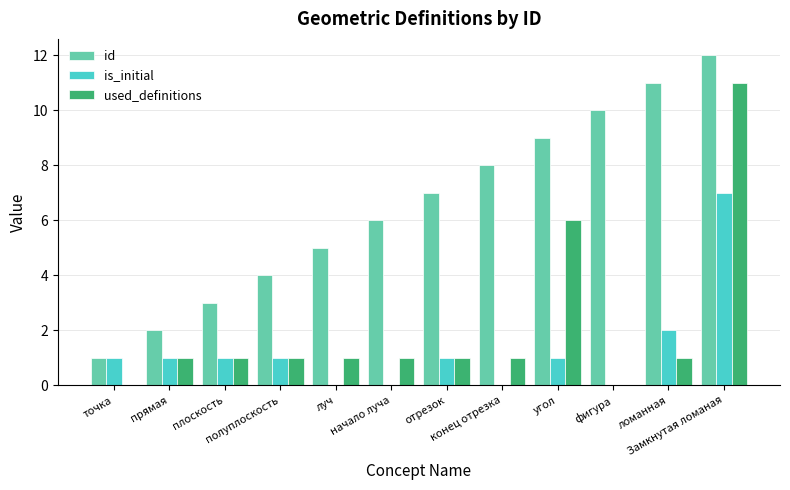

Count the number of categories in the chart.

12